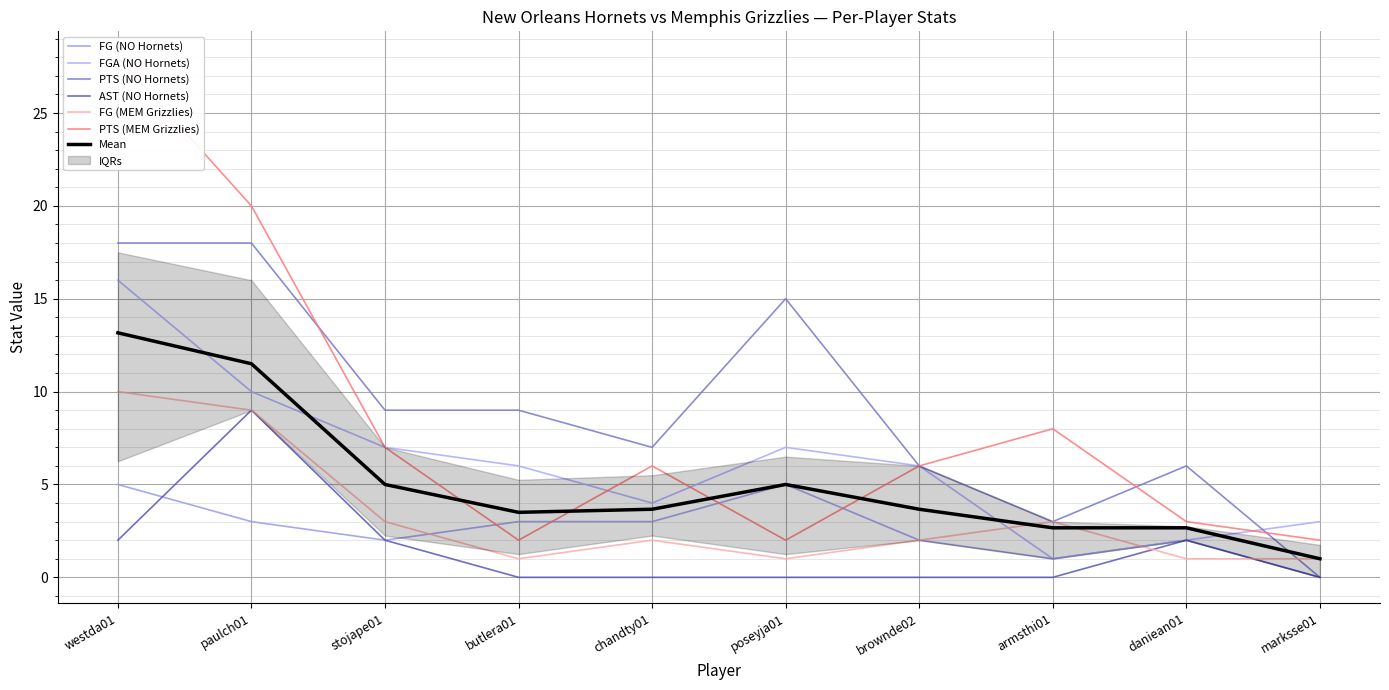

How many categories are shown in the chart?

10